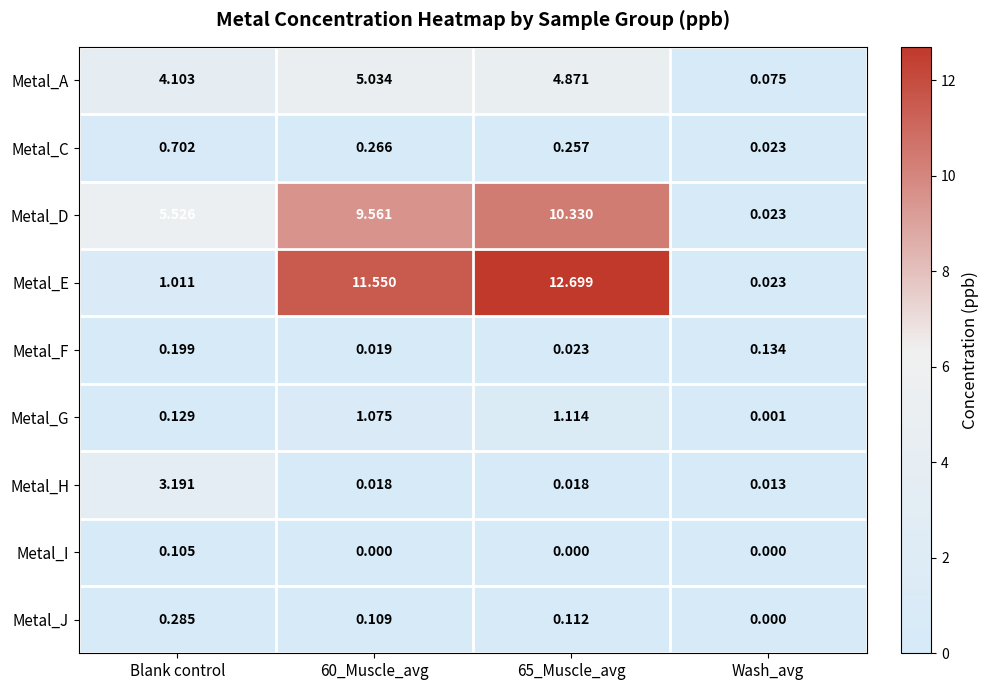

Which category has the highest value in the Metal_J series?

Blank control